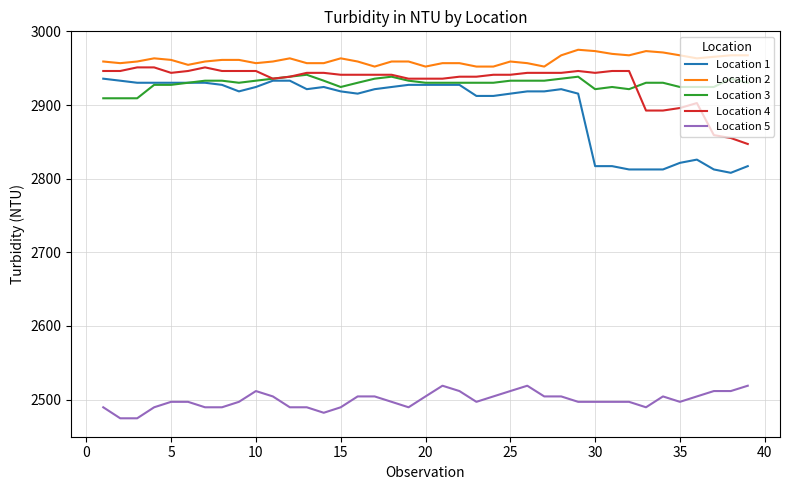

True or false: Location 2 and Location 5 intersect in this chart.

False